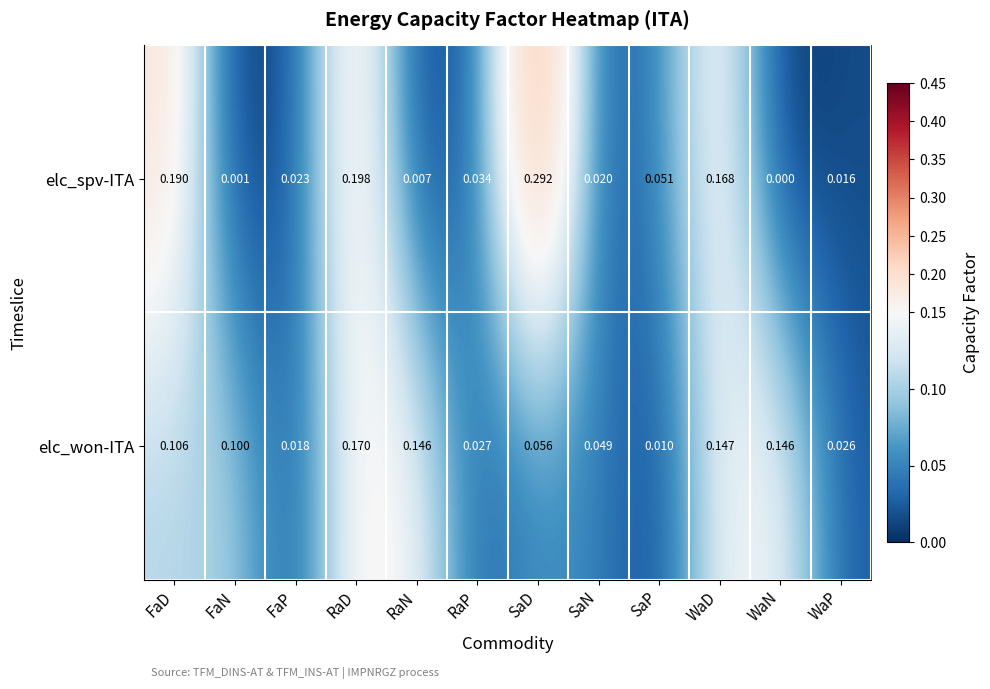

Rank the series by their maximum value, from lowest to highest.

elc_won-ITA, elc_spv-ITA